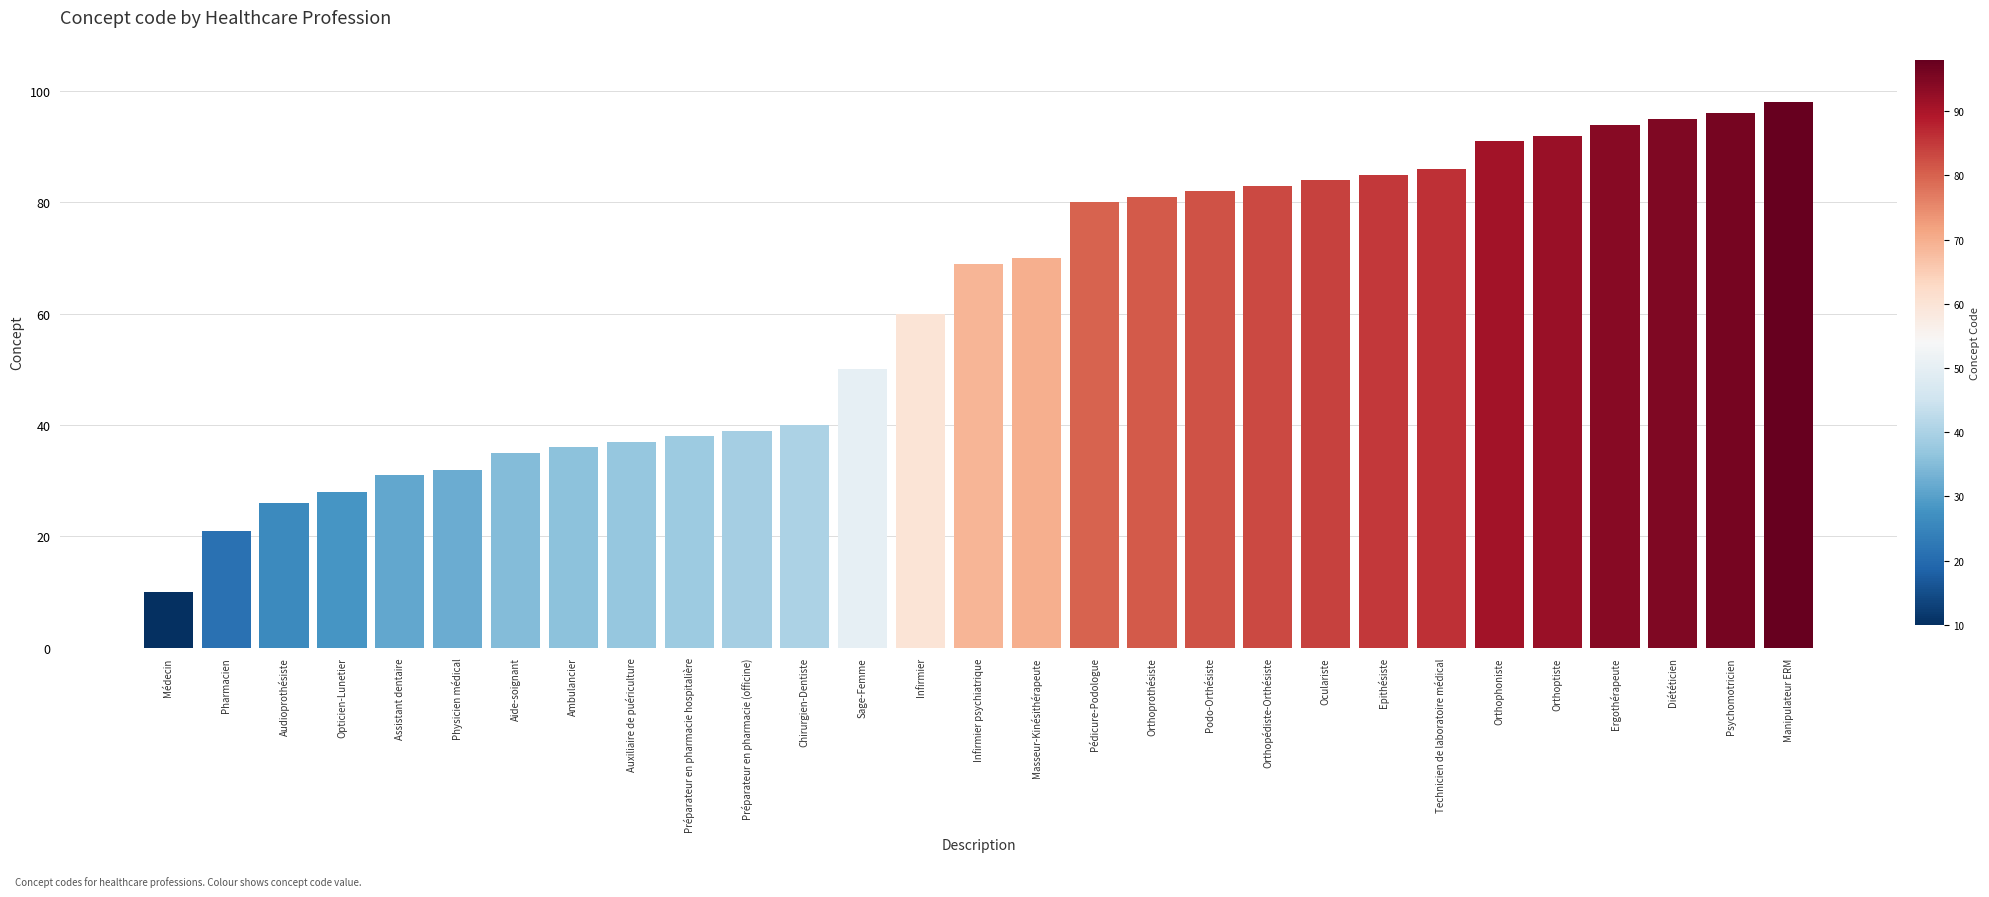

How many categories are shown in the chart?

29